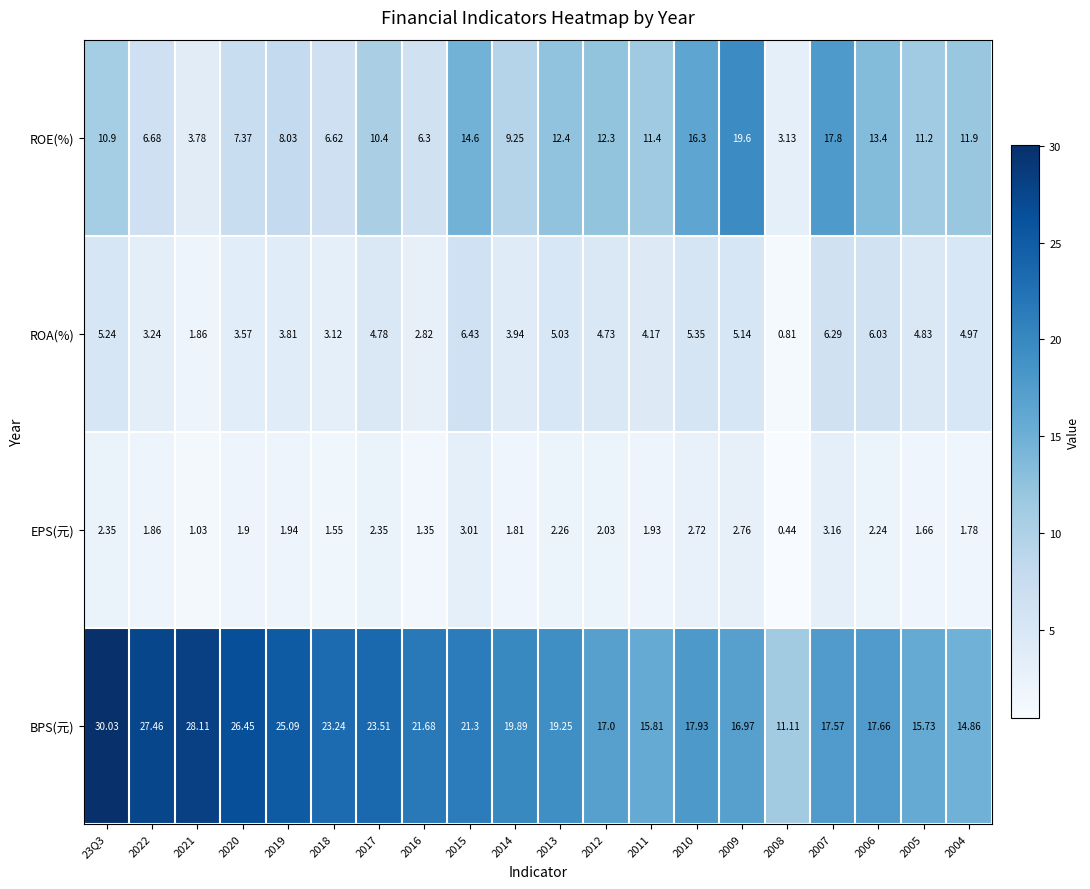

What is the total value across all series at 2010?

42.3